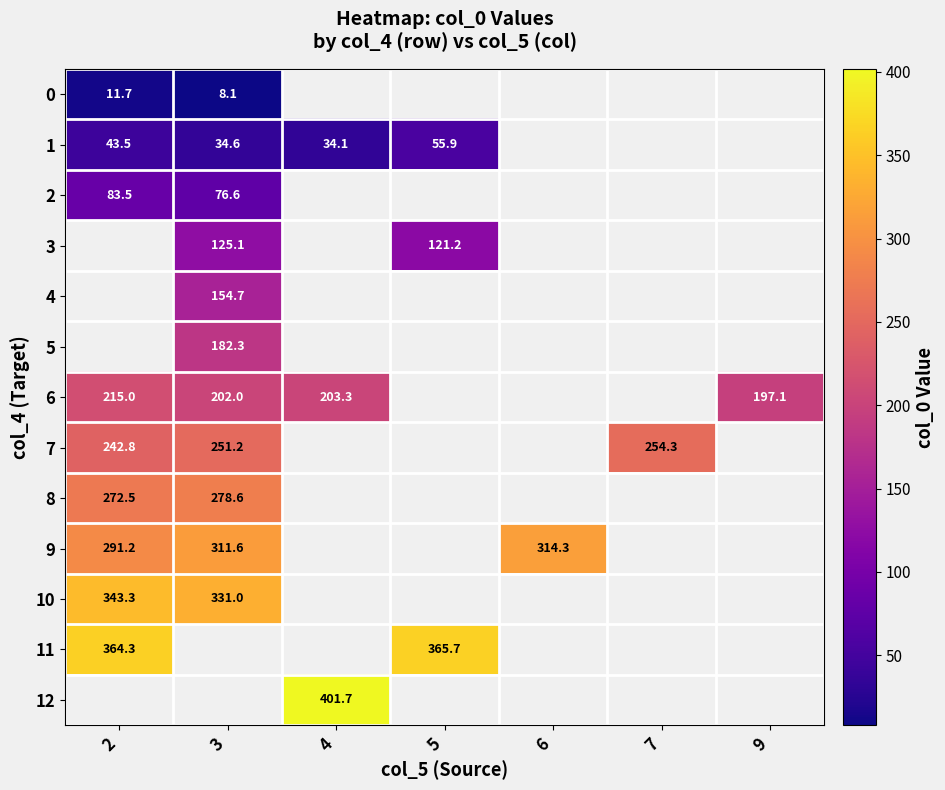

Rank the series by their average value, from lowest to highest.

0, 1, 2, 3, 4, 5, 6, 7, 8, 9, 10, 11, 12